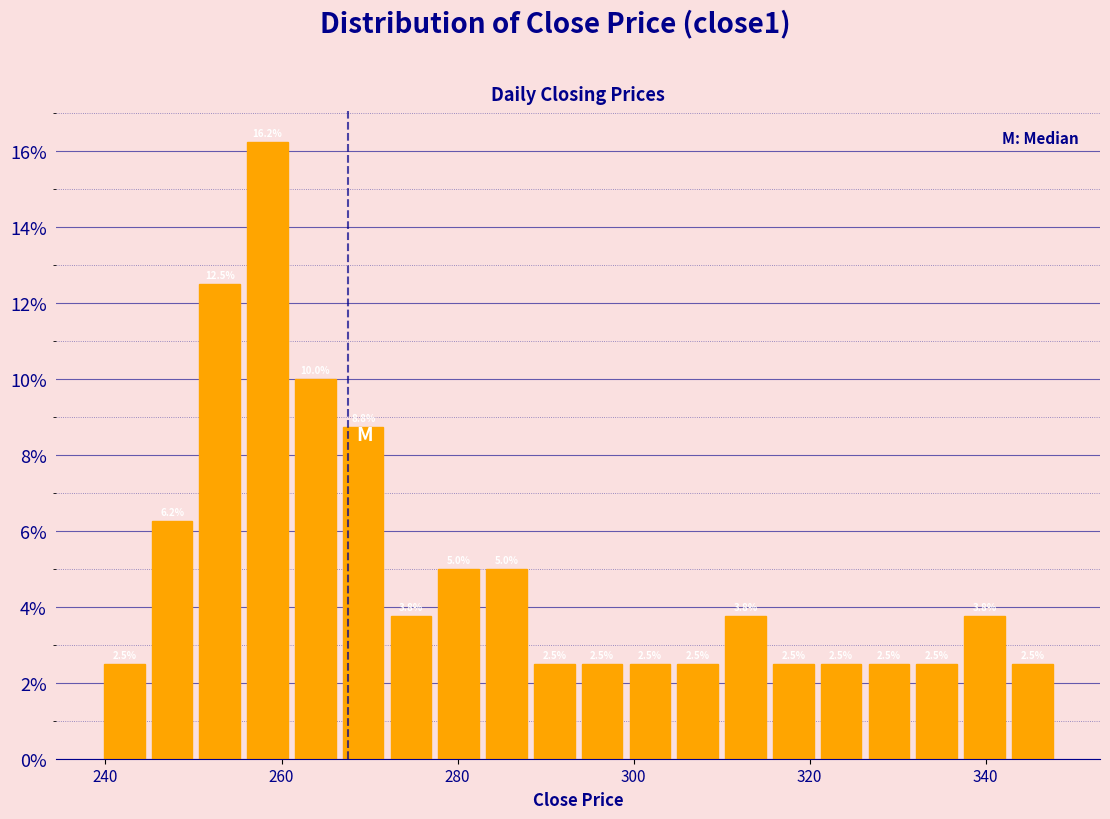

Around what value on the x-axis is the tallest bar? Give the approximate position of its centre, as read against the axis.

258